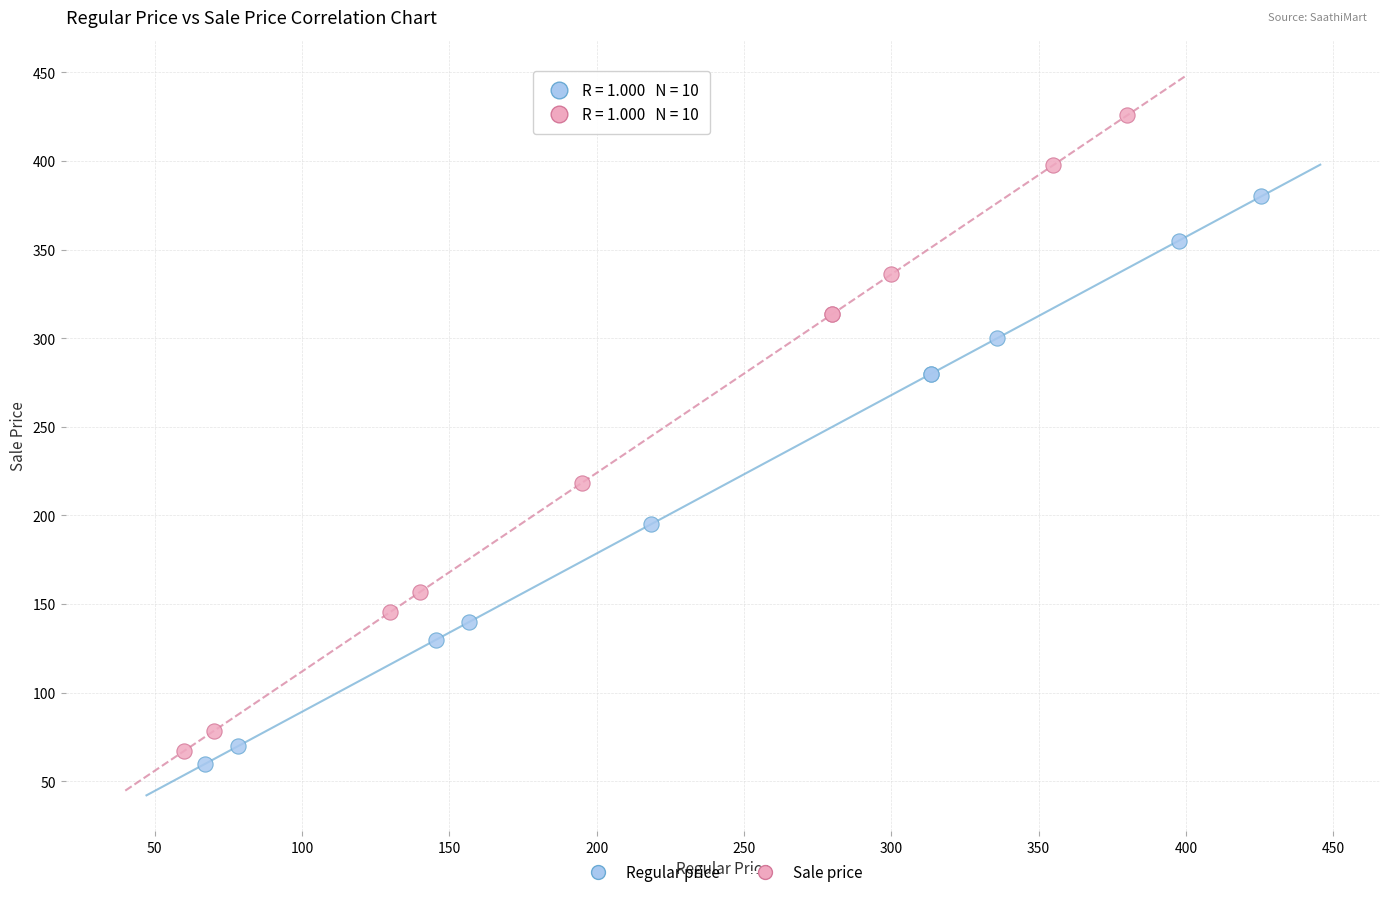

Which series contains the highest Y value?

Sale price